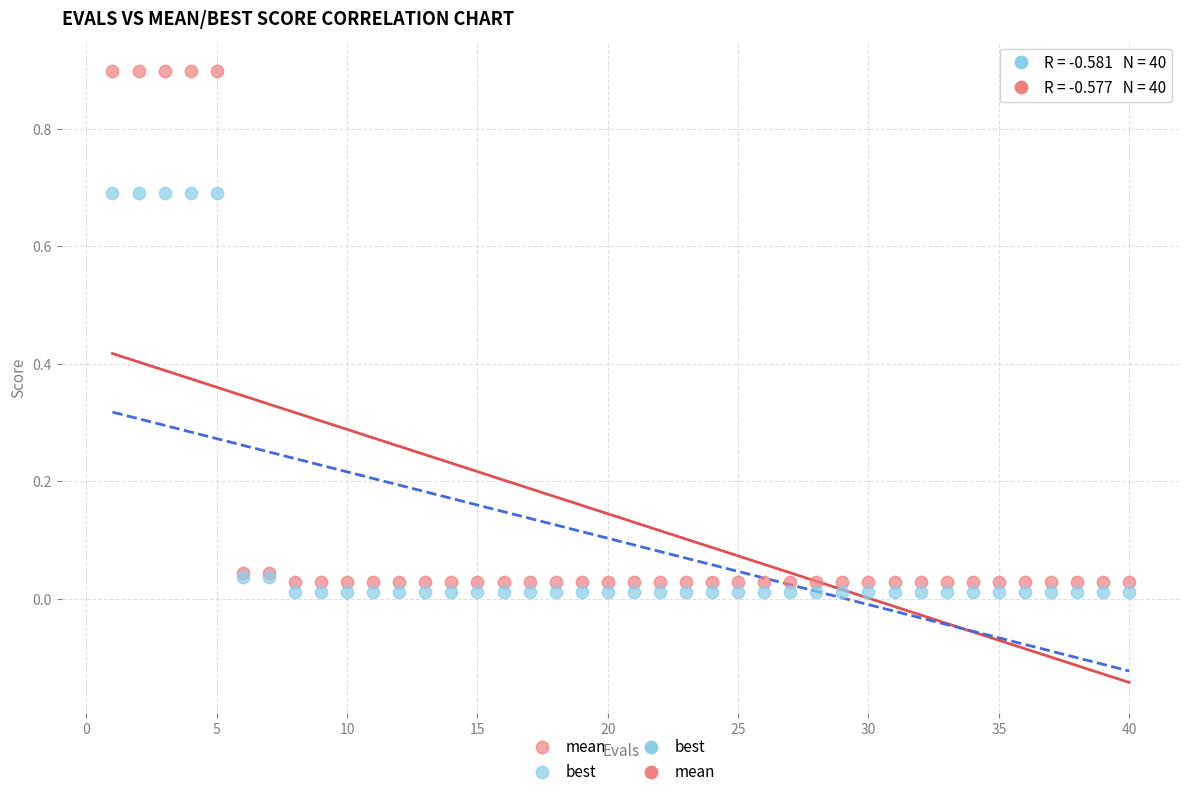

What is the X range (max minus min) for the scatter plot?

39.0